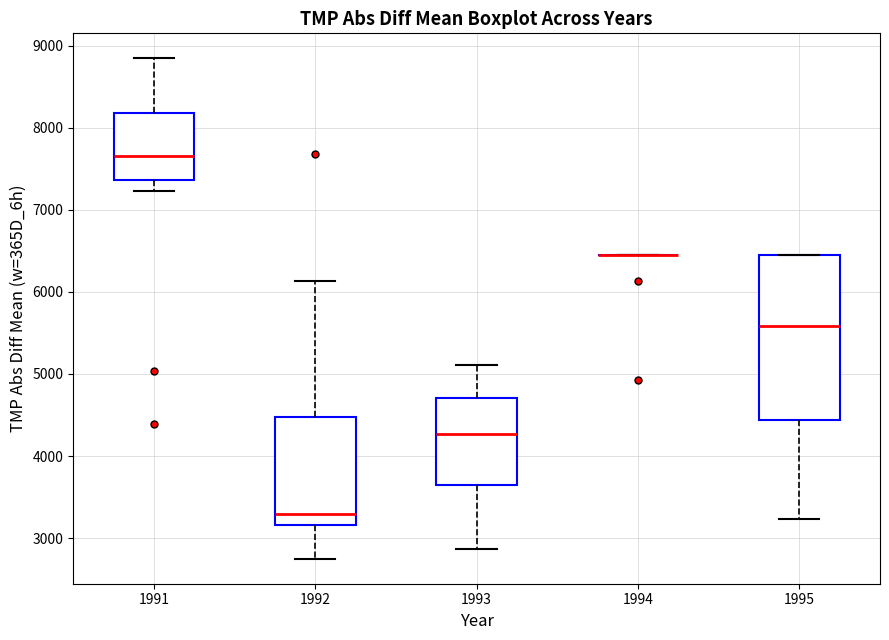

Comparing the boxes themselves (not the whiskers), which one is the tallest?

1995